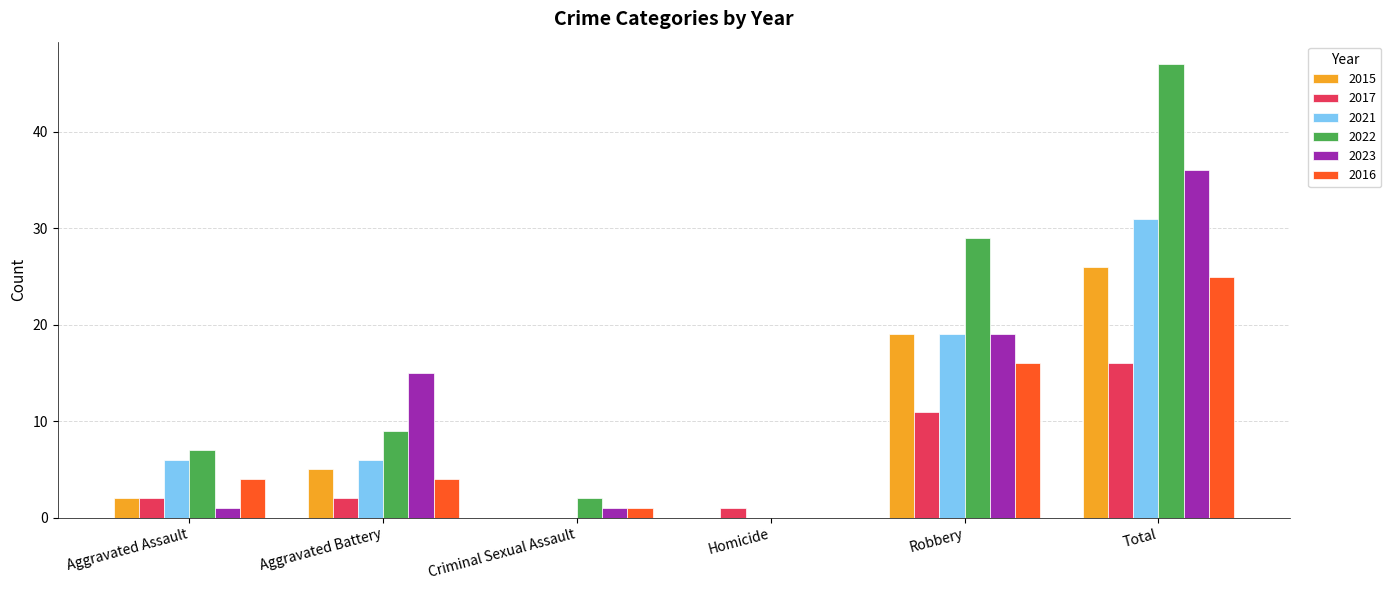

At which label does 2023 reach its peak?

Total